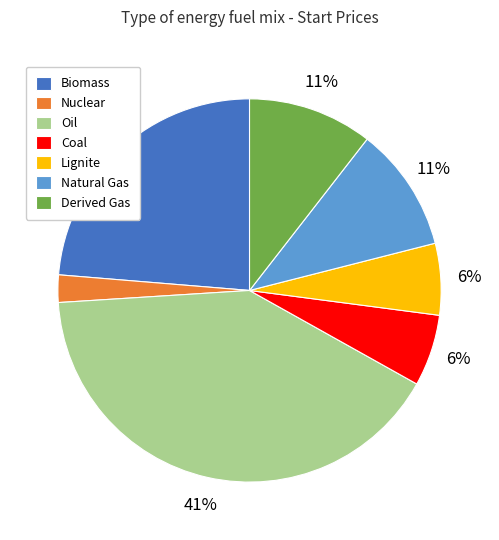

How many segments does this pie chart have?

7